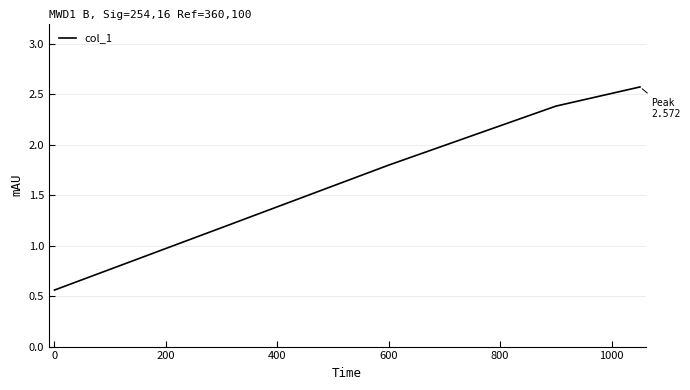

True or false: the data has more than 1 interior local peaks.

False